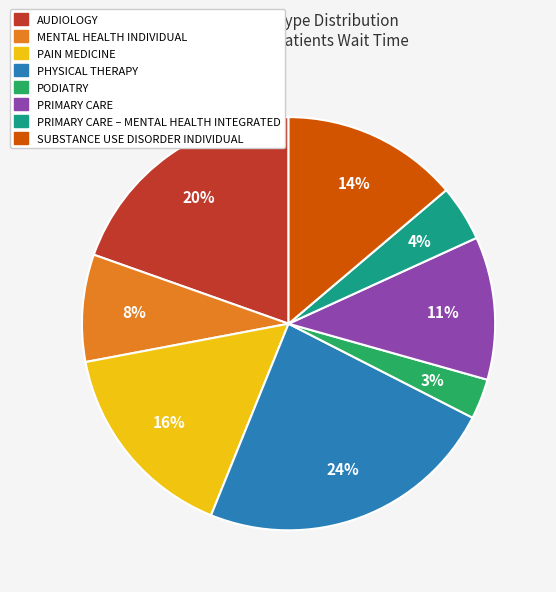

Does any single category account for the majority?

No